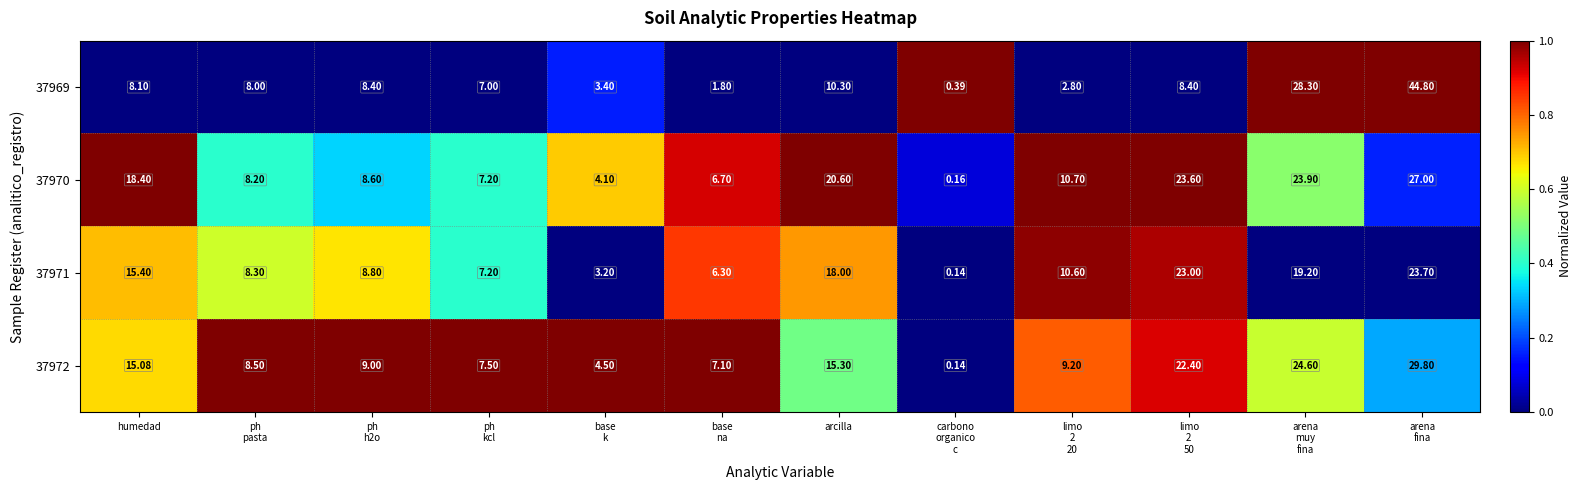

What is the total value across all series at ph
kcl?

28.9